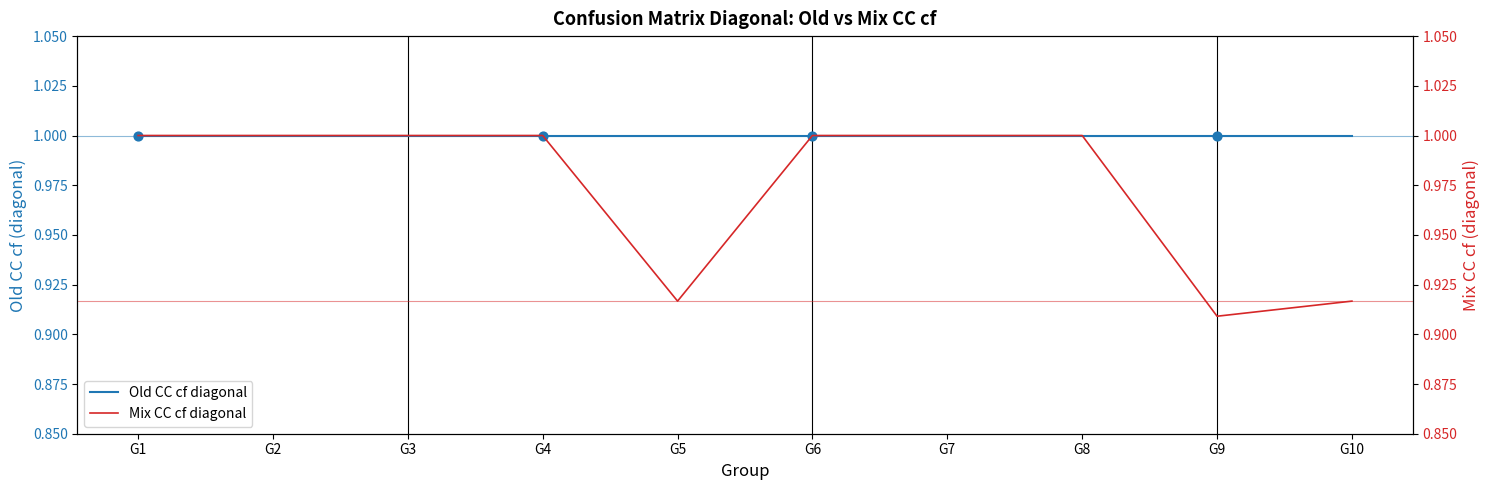

At which category is the sum across all series the highest?

G1